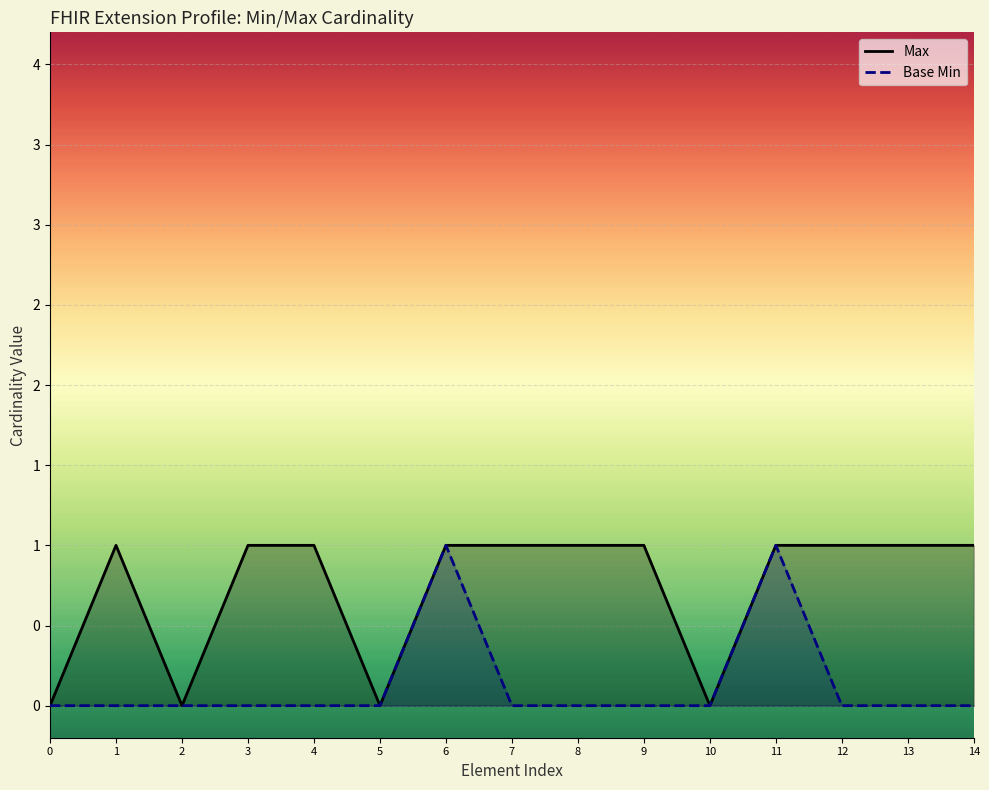

Count the Base Min values in the range 0 to 1.

15